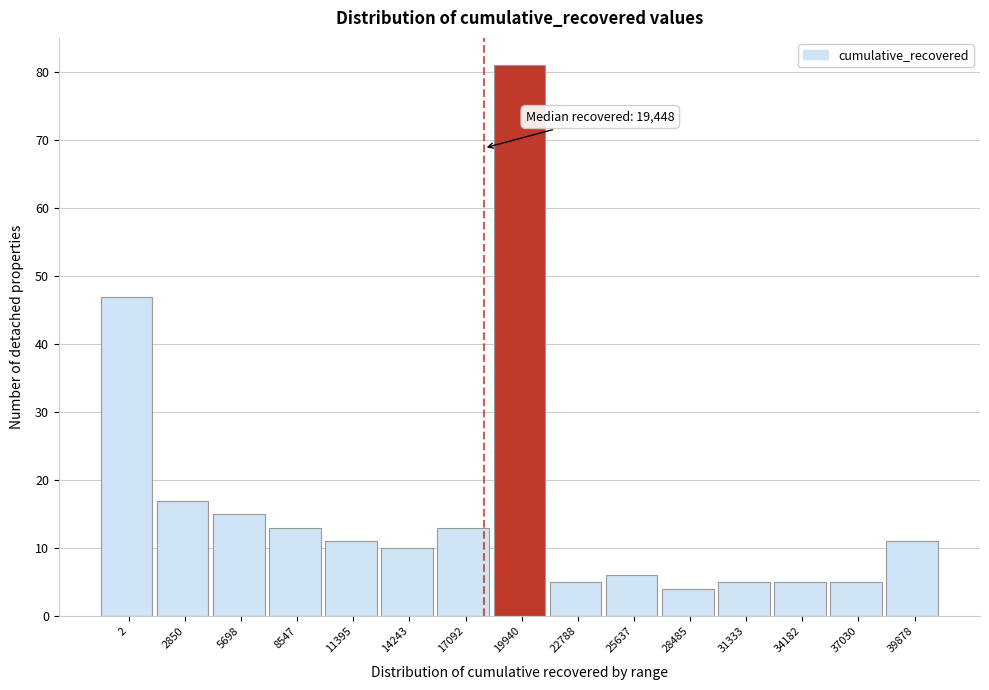

Reading left to right, list all the values displayed in this chart.

47	17	15	13	11	10	13	81	5	6	4	5	5	5	11